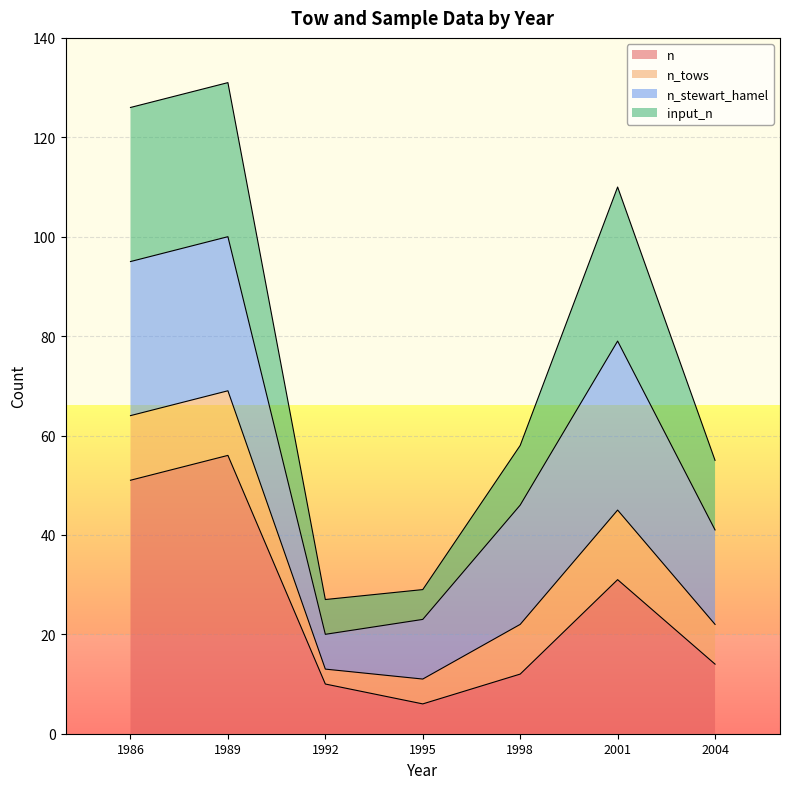

What is the value of the input_n point at the 6th from the left?

110